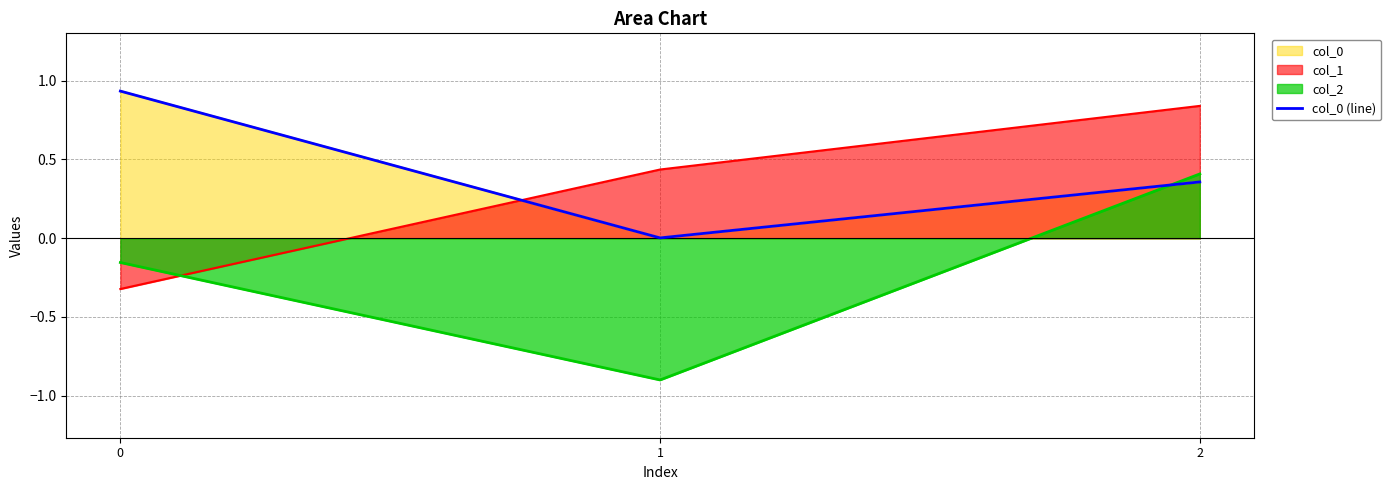

The chart shows a value of 0.4 at 2. True or false?

True